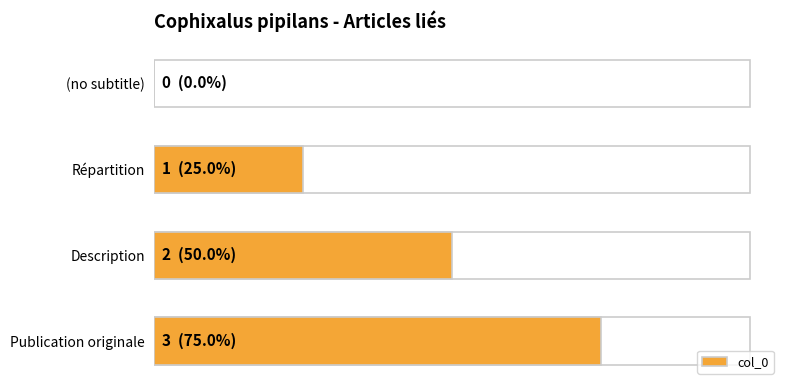

What is the greatest value displayed?

3